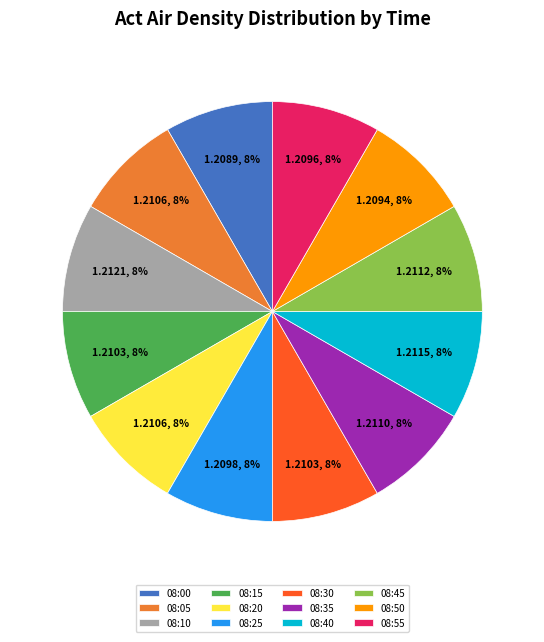

What percentage is the 08:00 slice, to the nearest percent?

8%